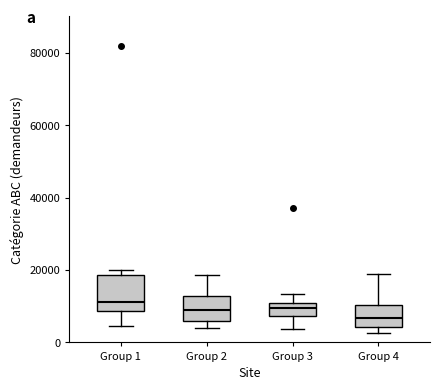

Comparing the boxes themselves (not the whiskers), which one is the tallest?

Group 1